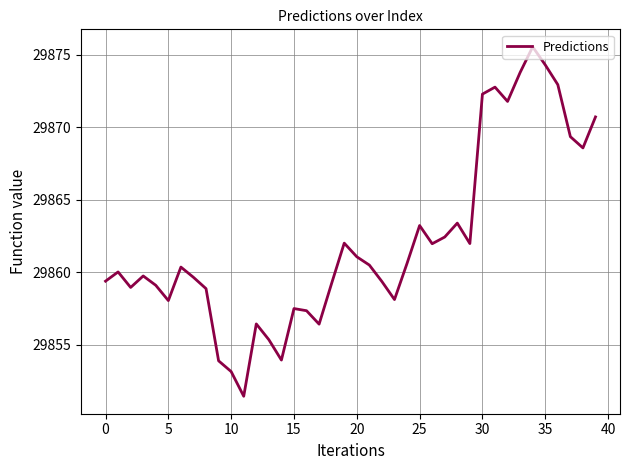

What is the maximum value shown in the chart?

29875.6